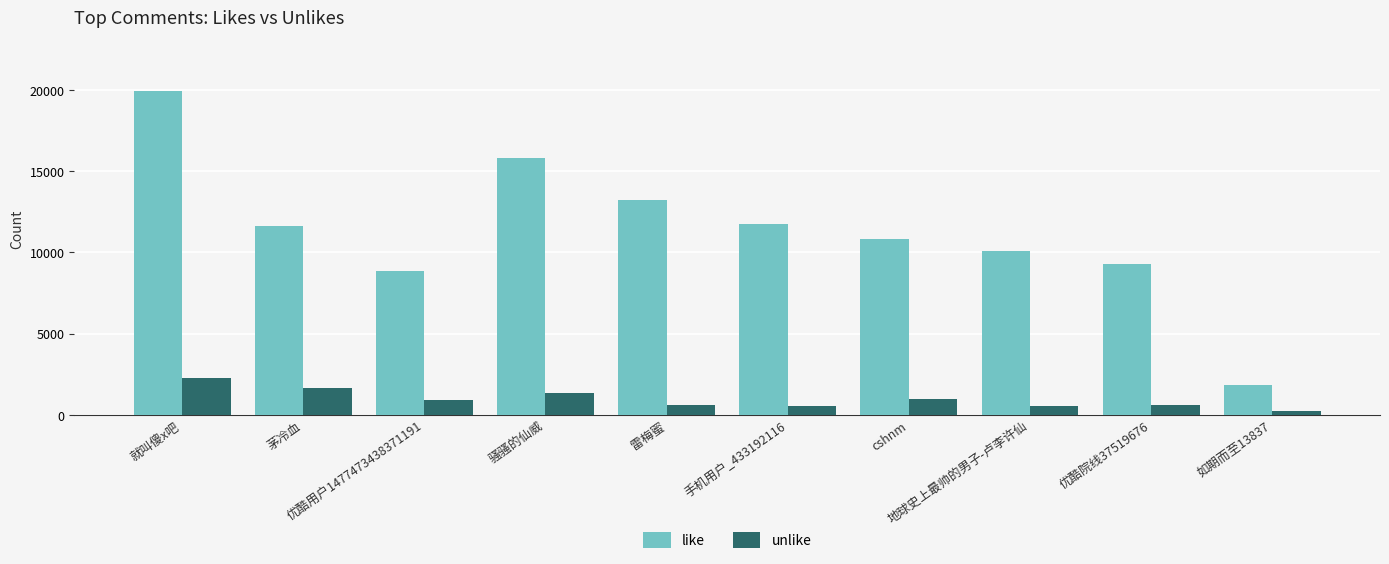

What is the label of the 2nd bar from the right?

优酷院线37519676